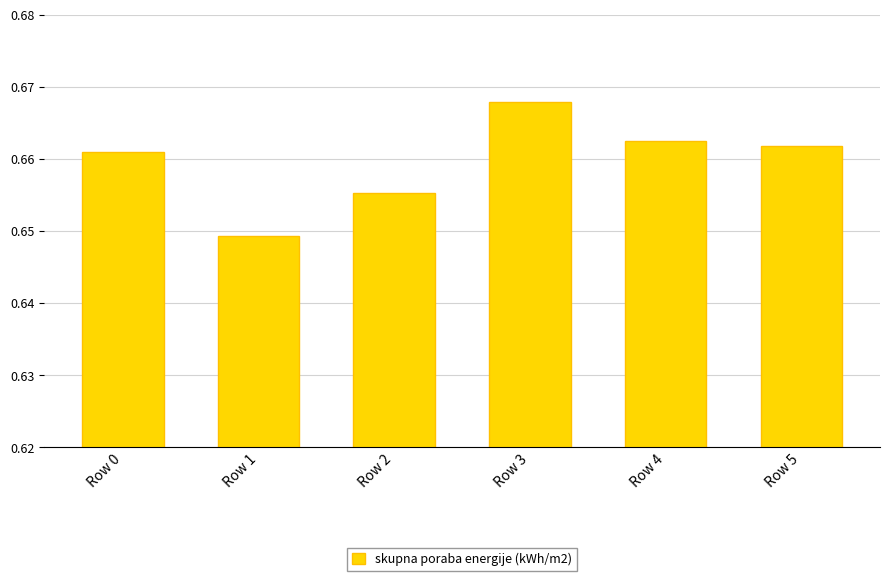

How many values are between 0 and 1?

6